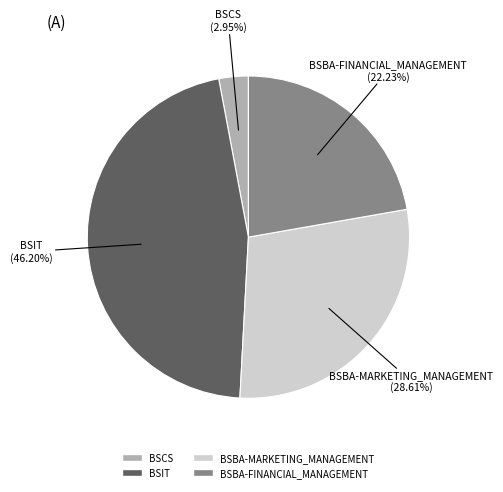

Combined, what portion of the pie is BSCS and BSBA-MARKETING_MANAGEMENT?

31.6%